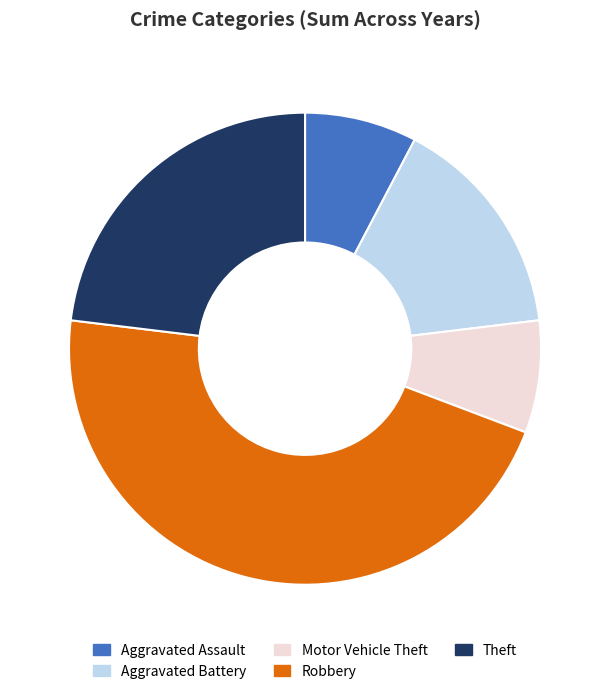

What is the largest slice in the pie chart?

Robbery